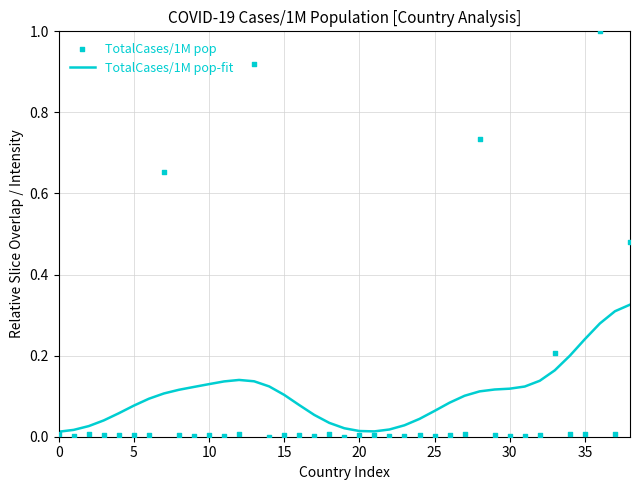

Which series has the largest total across all categories?

TotalCases/1M pop-fit